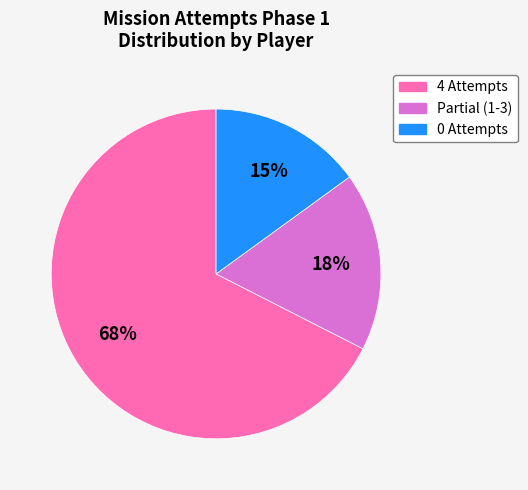

Count the number of slices in the pie.

3